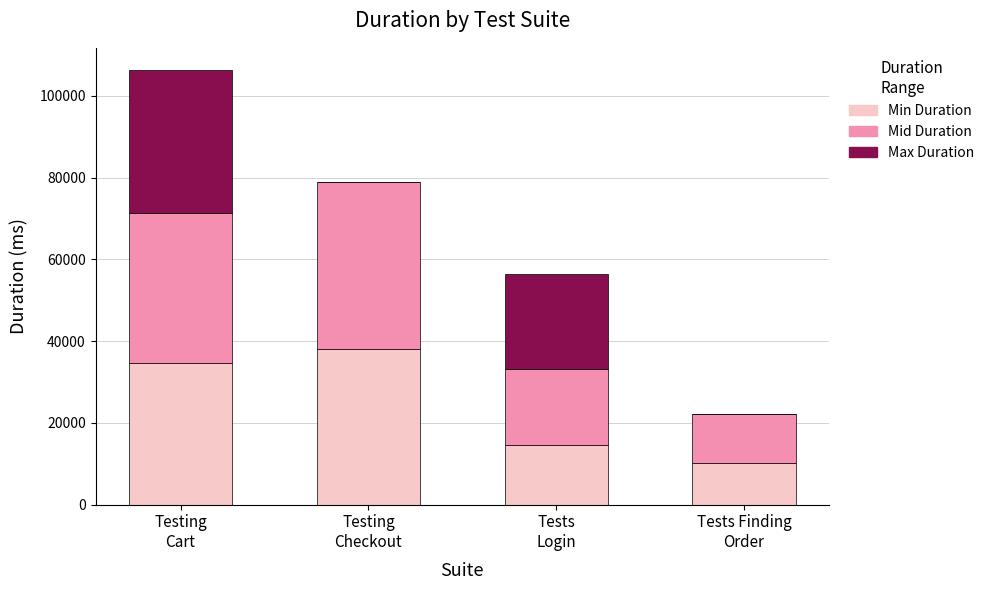

What is the maximum value for Min Duration?

38017